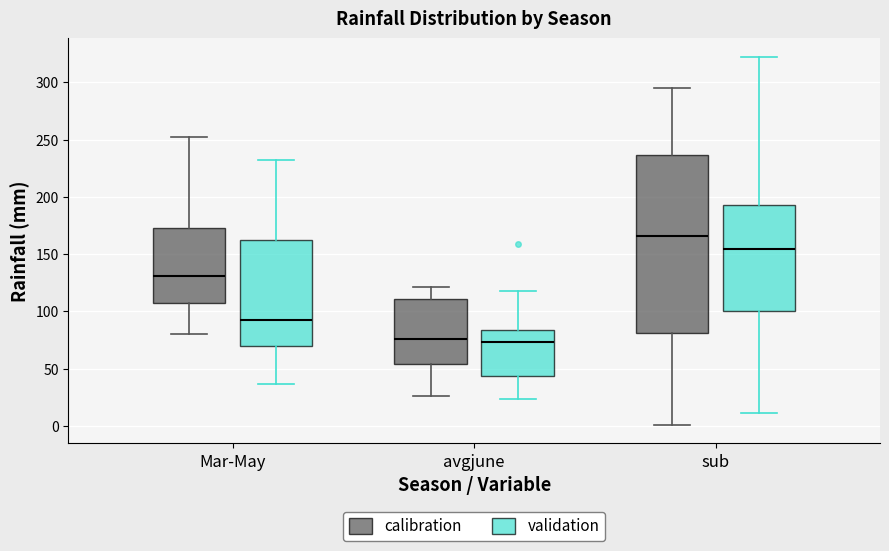

Comparing the boxes themselves (not the whiskers), which one is the tallest?

sub (calibration)